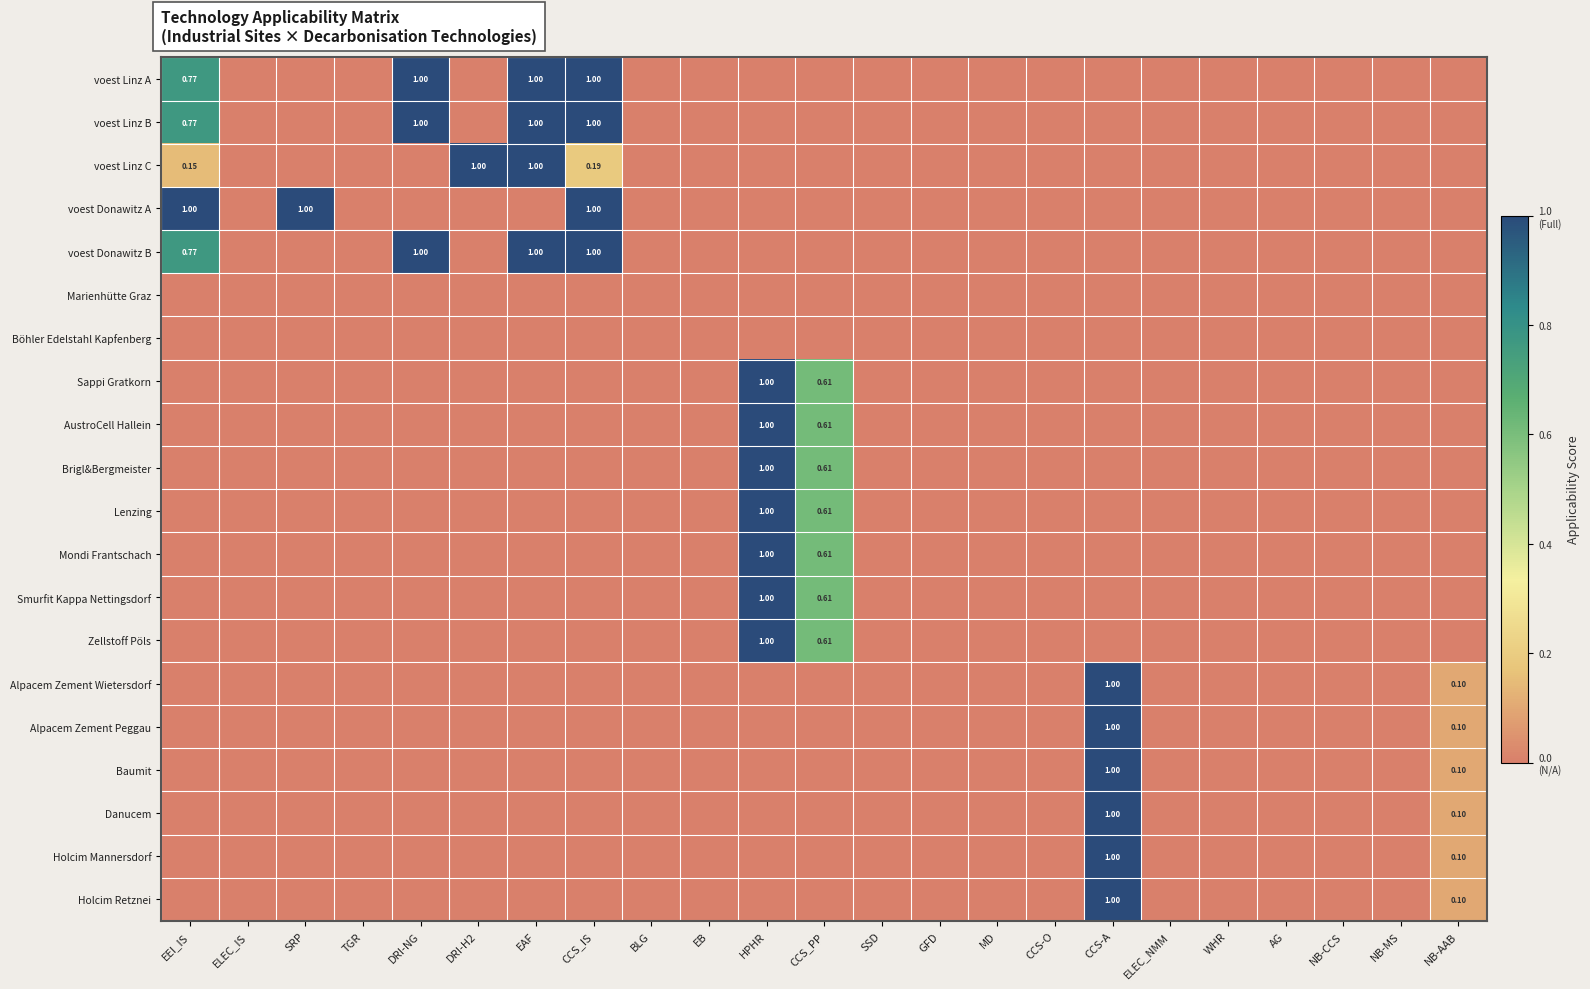

Which category has the lowest value across all series?

ELEC_IS